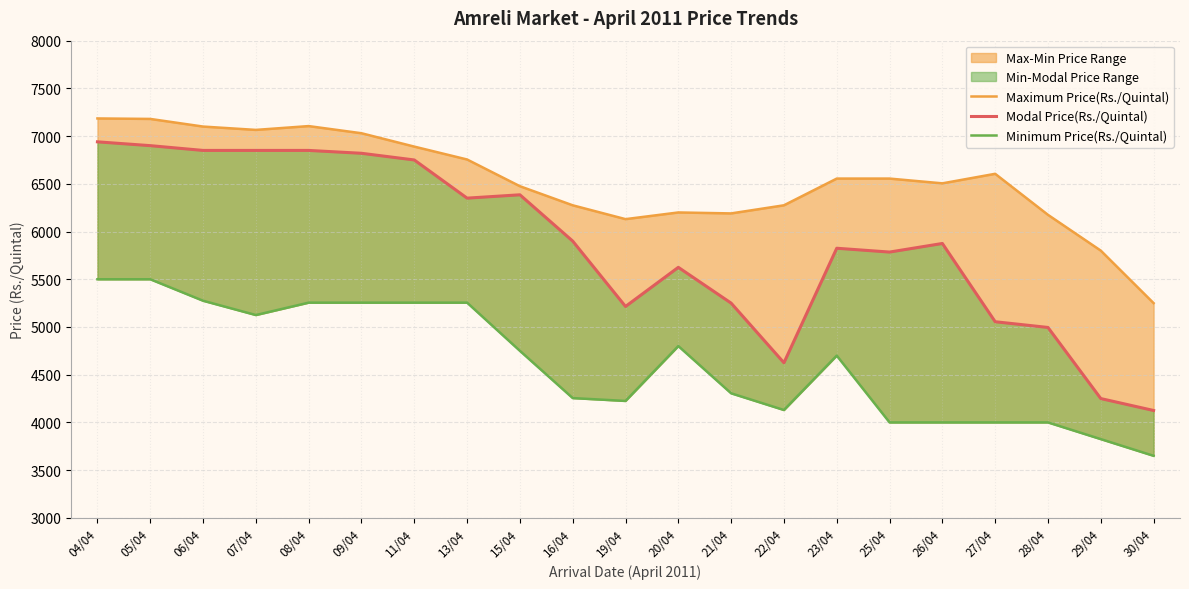

Which has a higher value, 30/04 or 16/04?

16/04